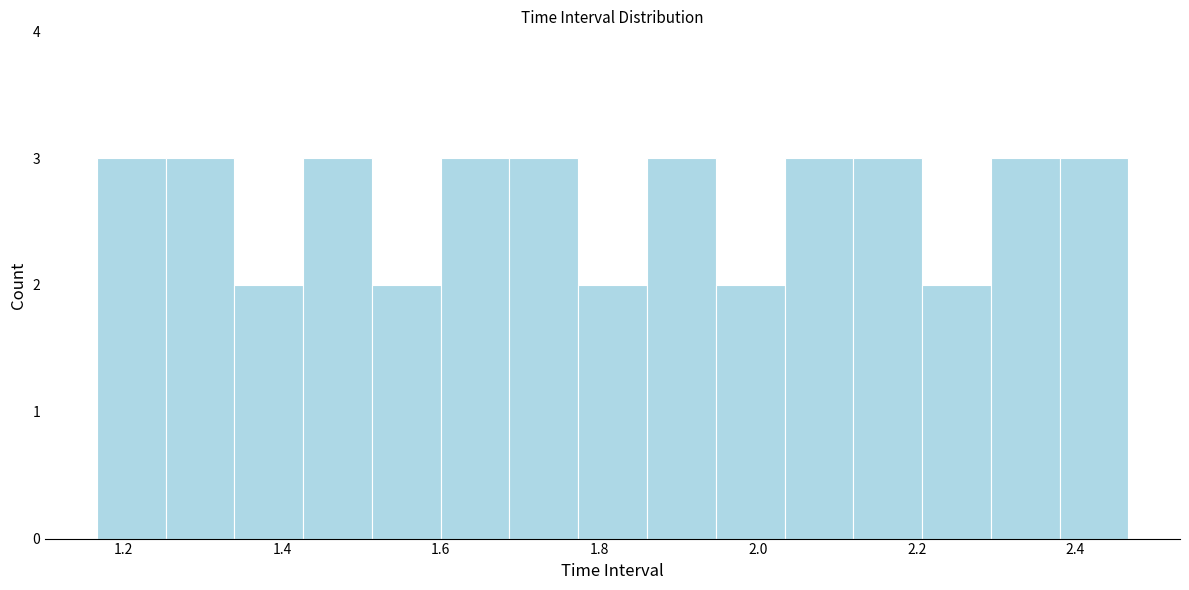

Reading left to right, list every bar in this chart as the range it spans on the x-axis followed by its height. Neither the bar edges nor the heights are printed on the chart, so give them approximately, as read against the axes.

1.16 to 1.26: 3
1.26 to 1.34: 3
1.34 to 1.42: 2
1.42 to 1.52: 3
1.52 to 1.60: 2
1.60 to 1.68: 3
1.68 to 1.78: 3
1.78 to 1.86: 2
1.86 to 1.94: 3
1.94 to 2.04: 2
2.04 to 2.12: 3
2.12 to 2.20: 3
2.20 to 2.30: 2
2.30 to 2.38: 3
2.38 to 2.46: 3